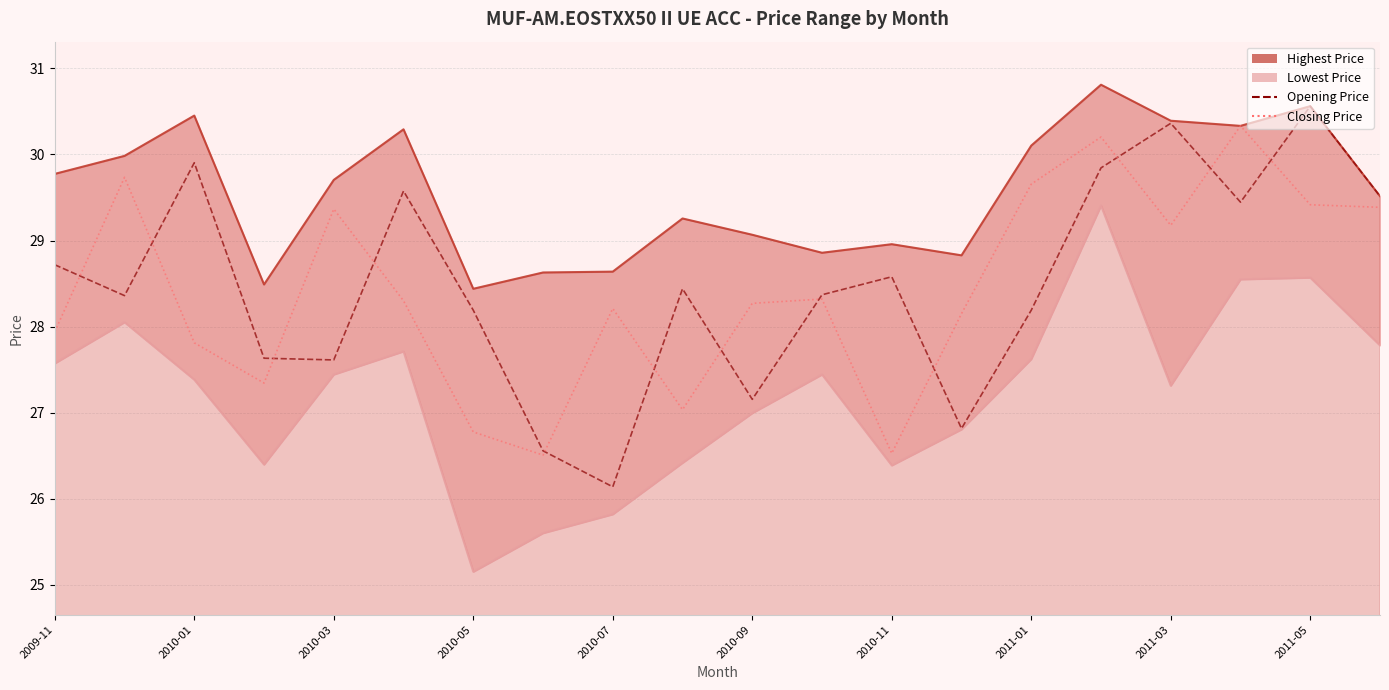

What is the value of the Closing Price point at the 4th from the left?

27.3